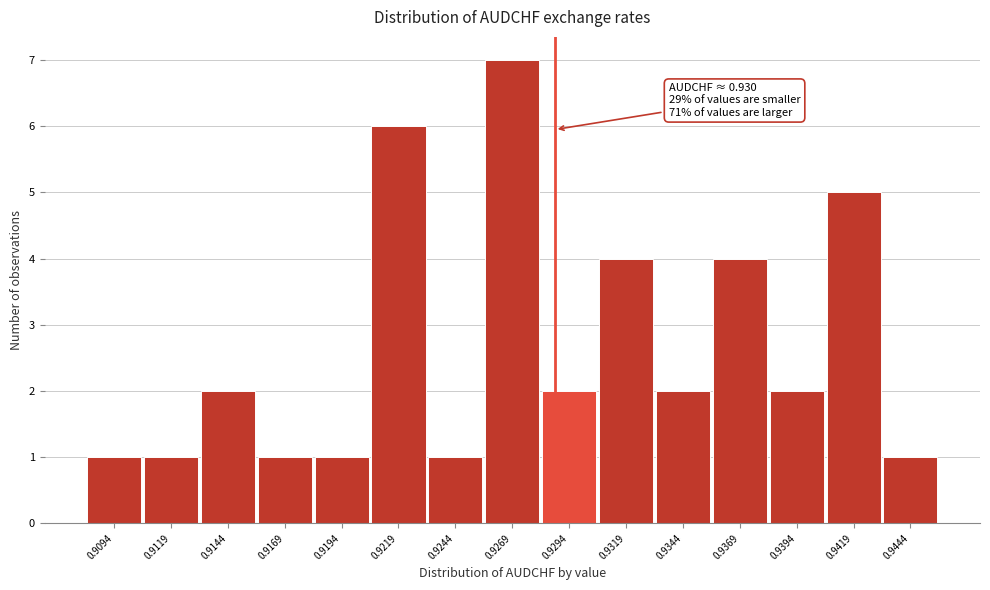

Reading left to right, transcribe all the data shown in this chart.

1	1	2	1	1	6	1	7	2	4	2	4	2	5	1